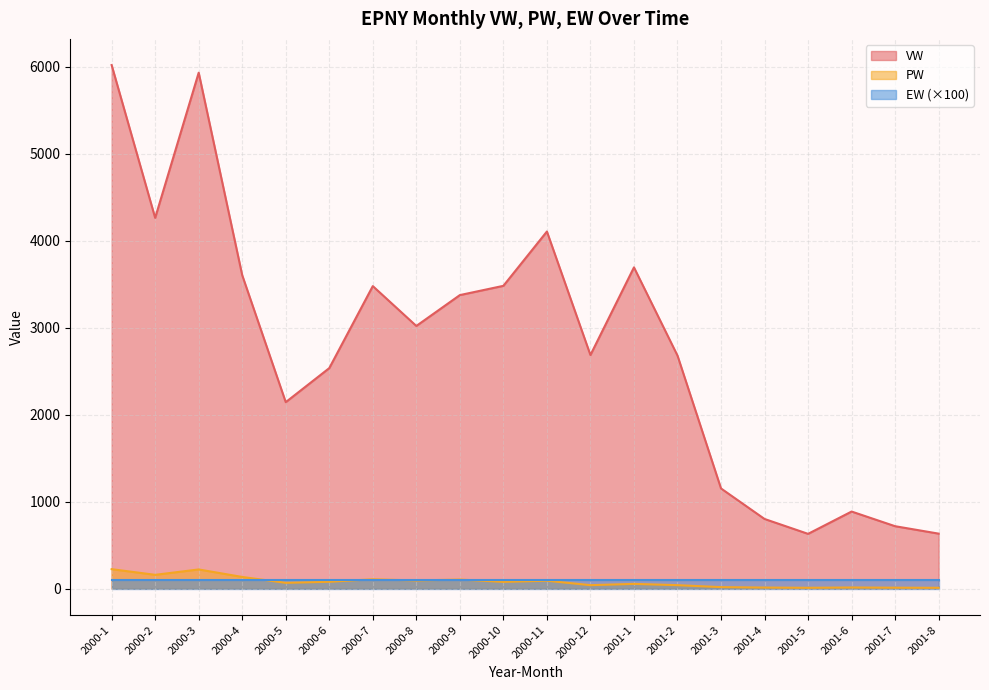

What is the maximum value shown in the chart?

6018.8